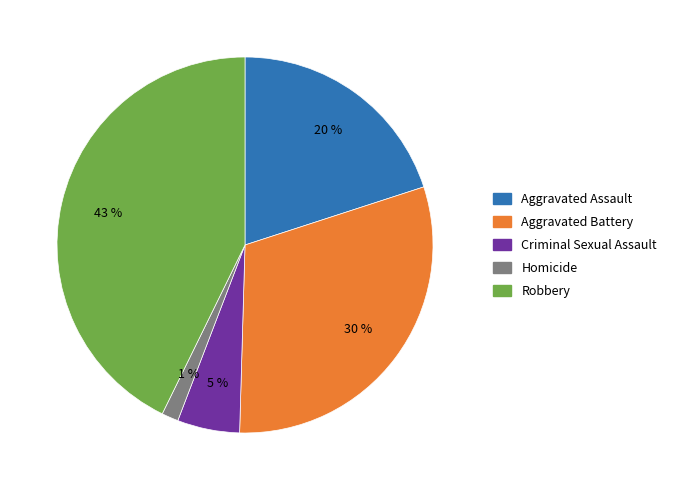

To the nearest percent, what is the average slice percentage?

20%